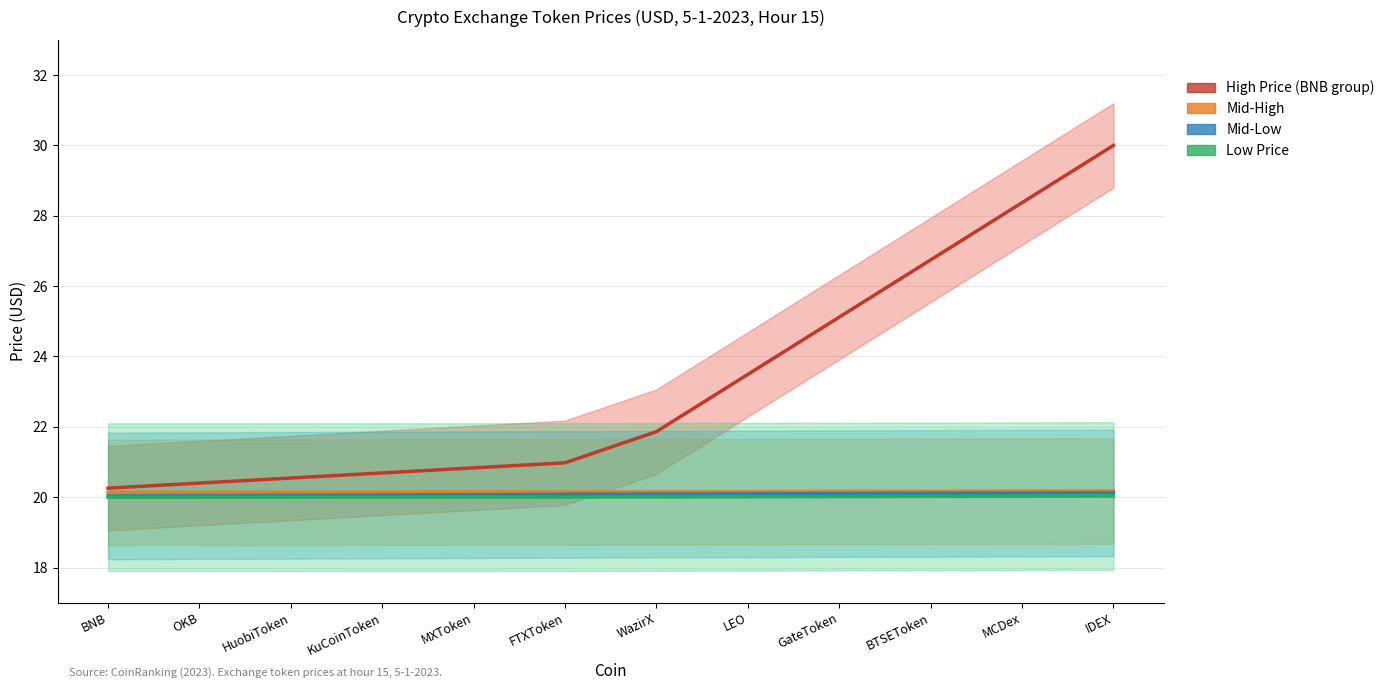

True or false: Mid-High and High Price (BNB group) intersect in this chart.

False